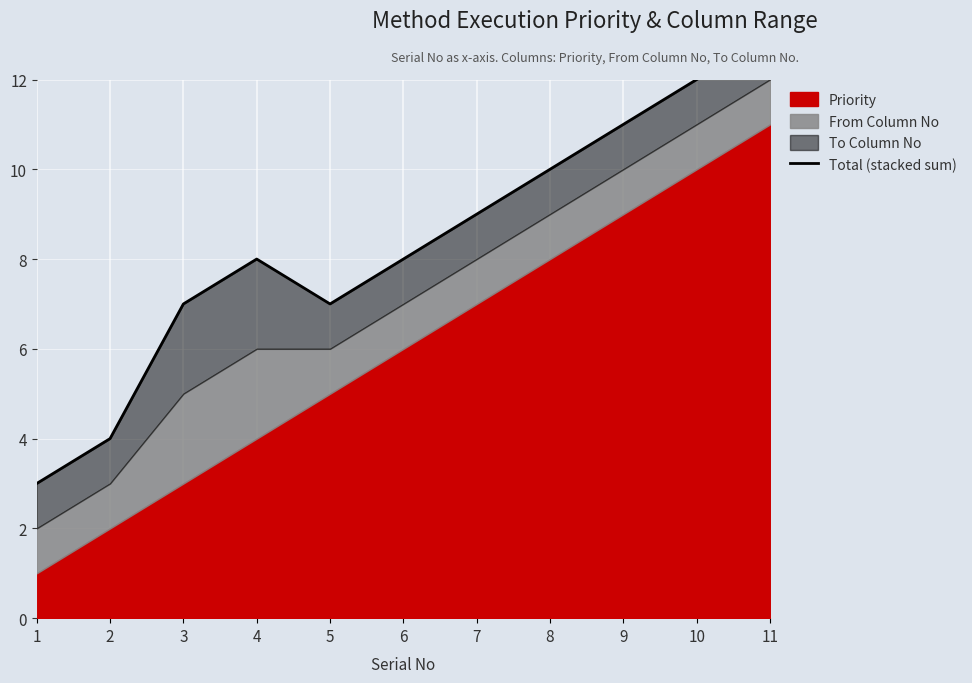

What is the approximate value at 10?

12